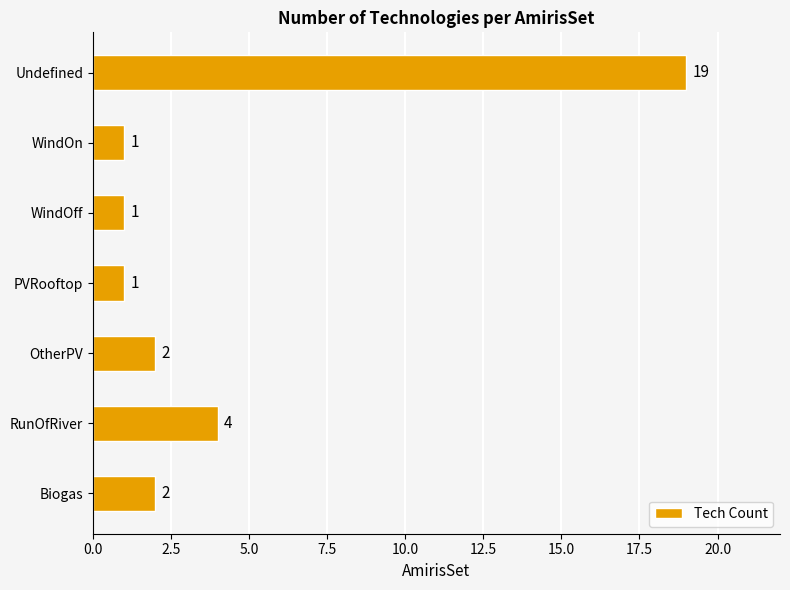

Reading bottom to top, what are all the values shown in this chart?

2	4	2	1	1	1	19